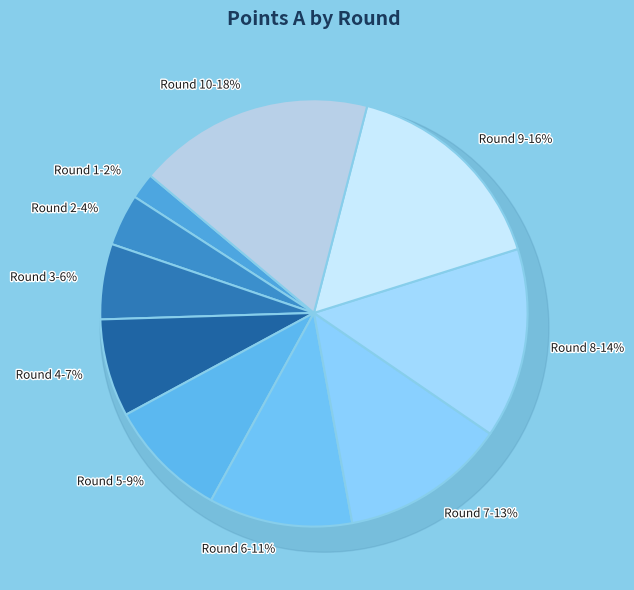

Does Round 9 represent more than half of the total?

No